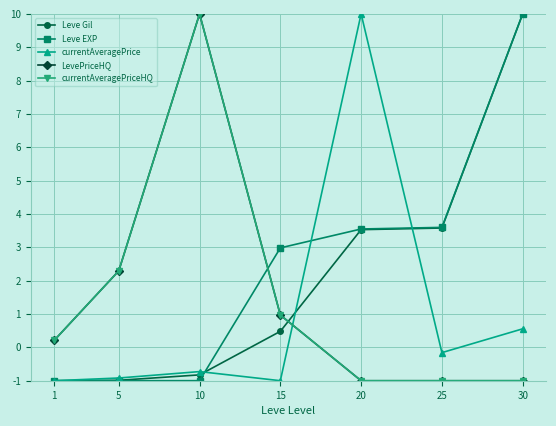

How many values in the currentAveragePrice series exceed 0?

2